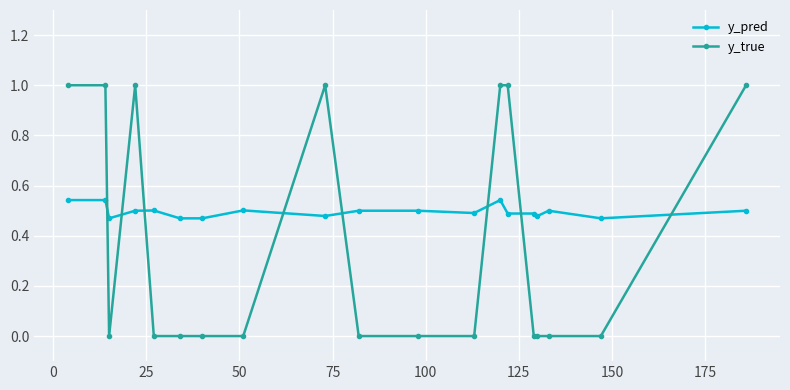

How many intersections are there between y_pred and y_true?

8